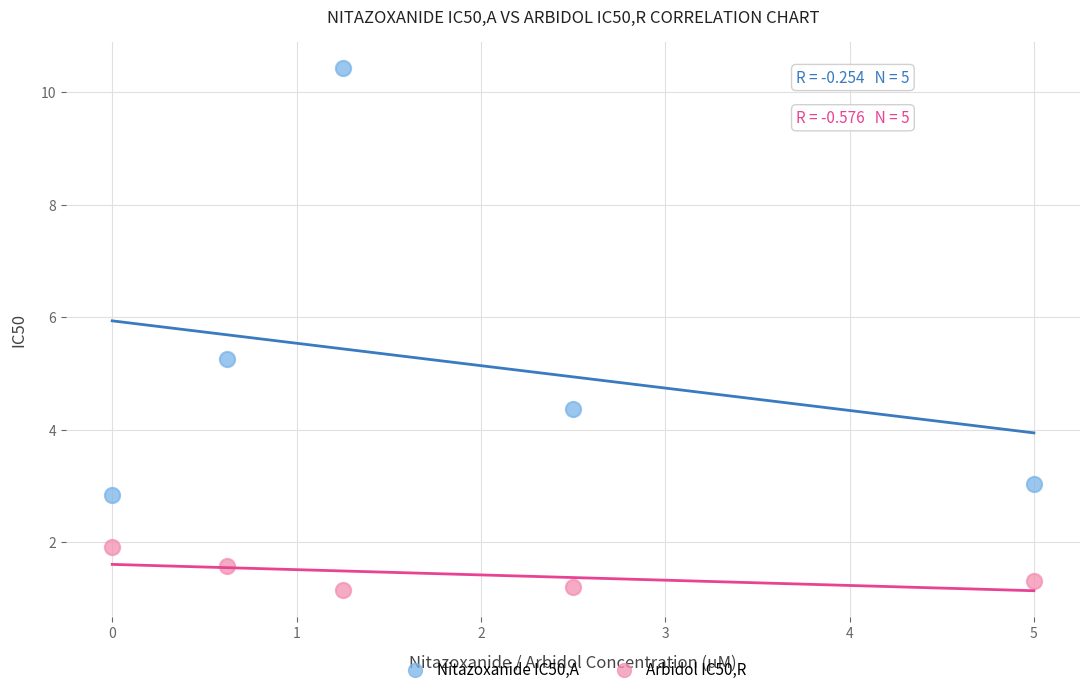

What is the X range (max minus min) for the scatter plot?

5.0